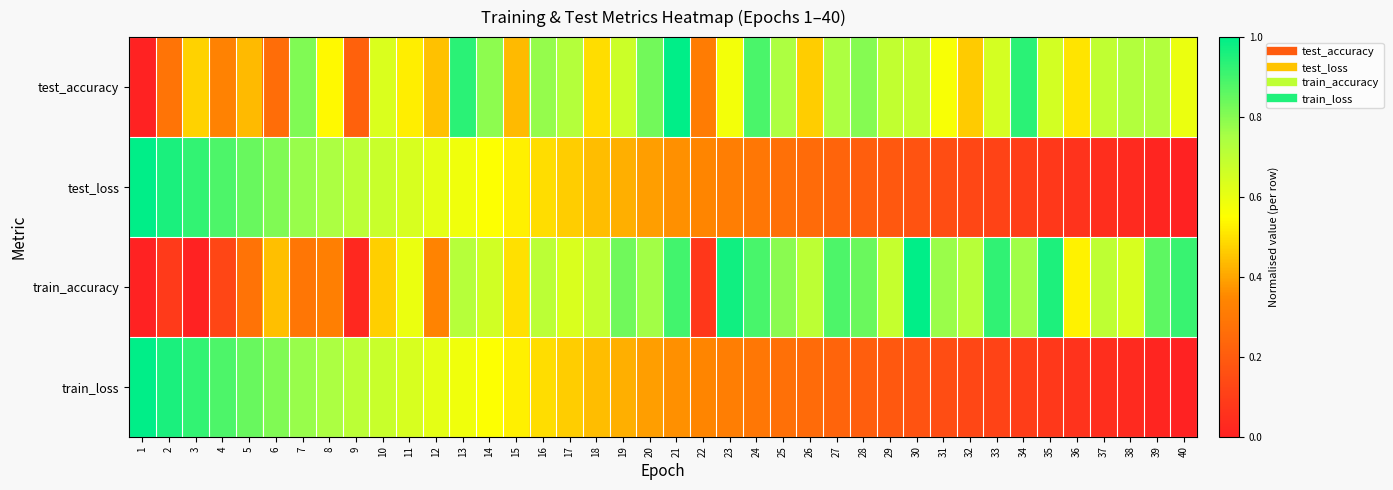

Reading left to right, transcribe all the data shown in this chart.

test_accuracy: 1=0.0	2=0.3	3=0.5	4=0.3	5=0.4	6=0.3	7=0.8	8=0.5	9=0.2	10=0.6	11=0.5	12=0.4	13=0.9	14=0.8	15=0.4	16=0.8	17=0.7	18=0.5	19=0.7	20=0.8	21=1.0	22=0.3	23=0.6	24=0.9	25=0.7	26=0.5	27=0.7	28=0.8	29=0.7	30=0.7	31=0.6	32=0.5	33=0.6	34=0.9	35=0.7	36=0.5	37=0.7	38=0.7	39=0.7	40=0.6
test_loss: 1=1.0	2=1.0	3=0.9	4=0.9	5=0.8	6=0.8	7=0.8	8=0.7	9=0.7	10=0.7	11=0.6	12=0.6	13=0.6	14=0.6	15=0.5	16=0.5	17=0.5	18=0.4	19=0.4	20=0.4	21=0.4	22=0.3	23=0.3	24=0.3	25=0.3	26=0.3	27=0.2	28=0.2	29=0.2	30=0.2	31=0.1	32=0.1	33=0.1	34=0.1	35=0.1	36=0.1	37=0.0	38=0.0	39=0.0	40=0.0
train_accuracy: 1=0.0	2=0.1	3=0.0	4=0.1	5=0.3	6=0.4	7=0.3	8=0.3	9=0.0	10=0.5	11=0.6	12=0.3	13=0.7	14=0.7	15=0.5	16=0.7	17=0.6	18=0.7	19=0.8	20=0.8	21=0.9	22=0.1	23=1.0	24=0.9	25=0.8	26=0.7	27=0.9	28=0.8	29=0.7	30=1.0	31=0.8	32=0.7	33=0.9	34=0.8	35=1.0	36=0.5	37=0.7	38=0.6	39=0.9	40=0.9
train_loss: 1=1.0	2=1.0	3=0.9	4=0.9	5=0.8	6=0.8	7=0.8	8=0.7	9=0.7	10=0.7	11=0.6	12=0.6	13=0.6	14=0.6	15=0.5	16=0.5	17=0.5	18=0.4	19=0.4	20=0.4	21=0.4	22=0.3	23=0.3	24=0.3	25=0.3	26=0.3	27=0.2	28=0.2	29=0.2	30=0.2	31=0.1	32=0.1	33=0.1	34=0.1	35=0.1	36=0.1	37=0.0	38=0.0	39=0.0	40=0.0